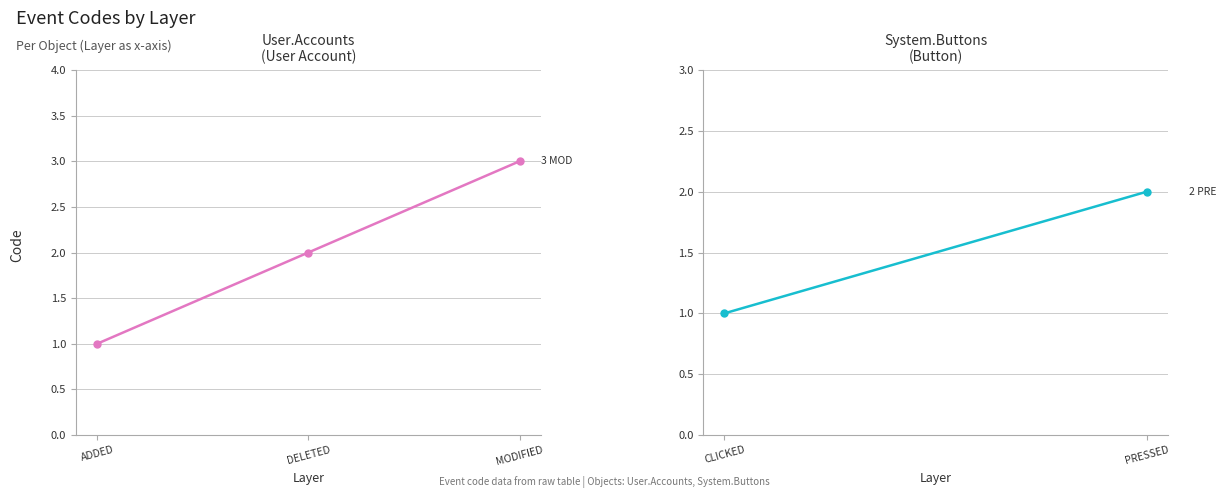

The chart shows a value of 2 at ADDED. True or false?

False